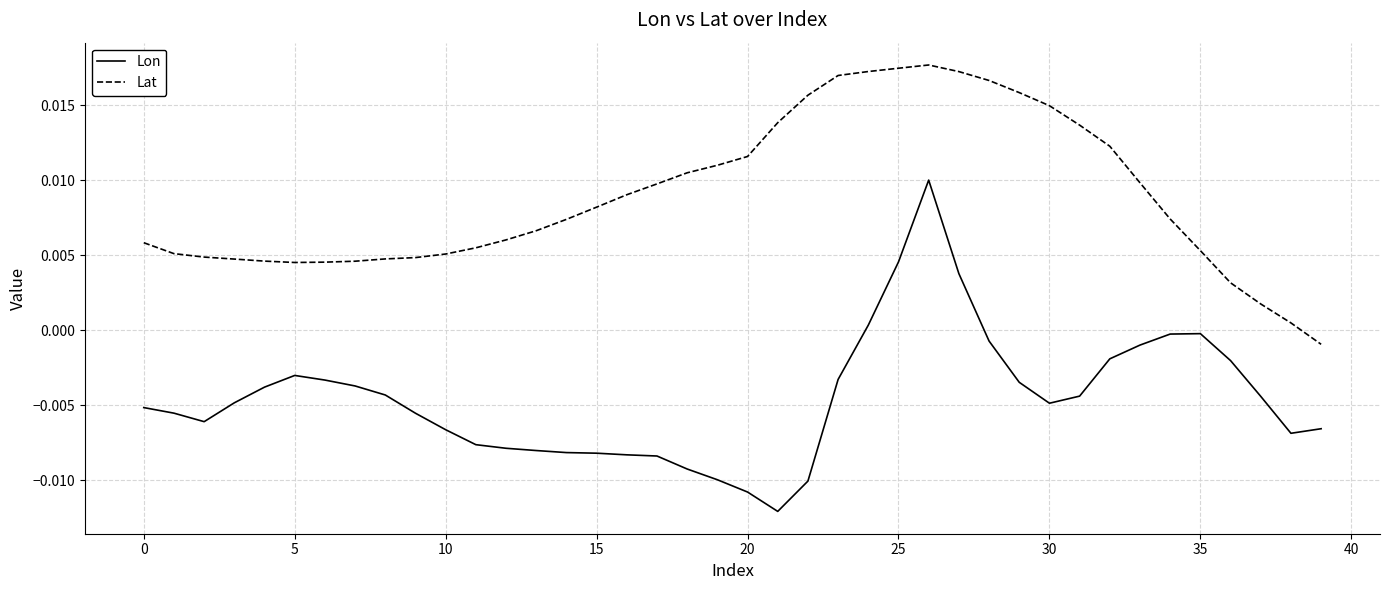

True or false: Lat and Lon cross at least once.

False